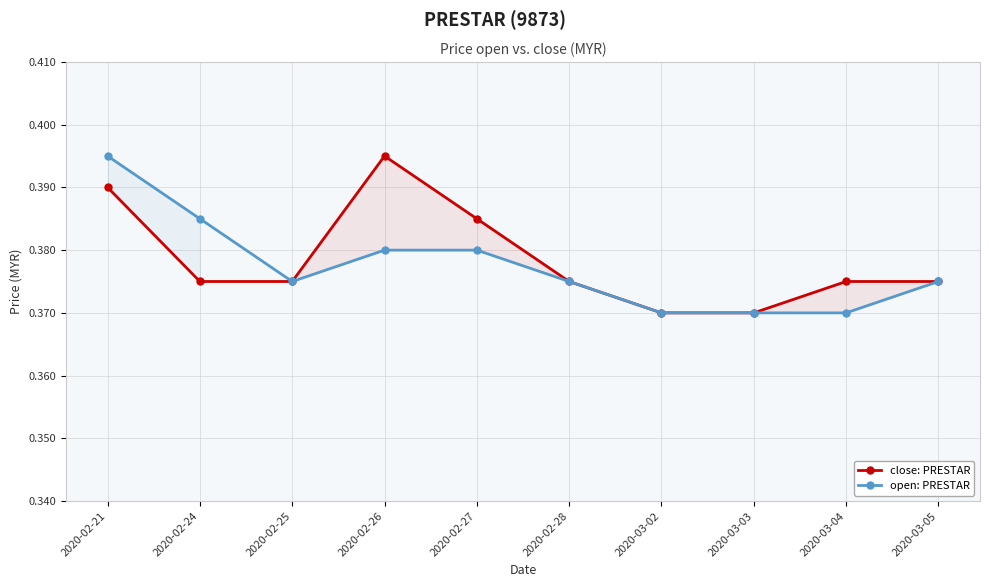

Where is the first local maximum for close: PRESTAR?

2020-02-26